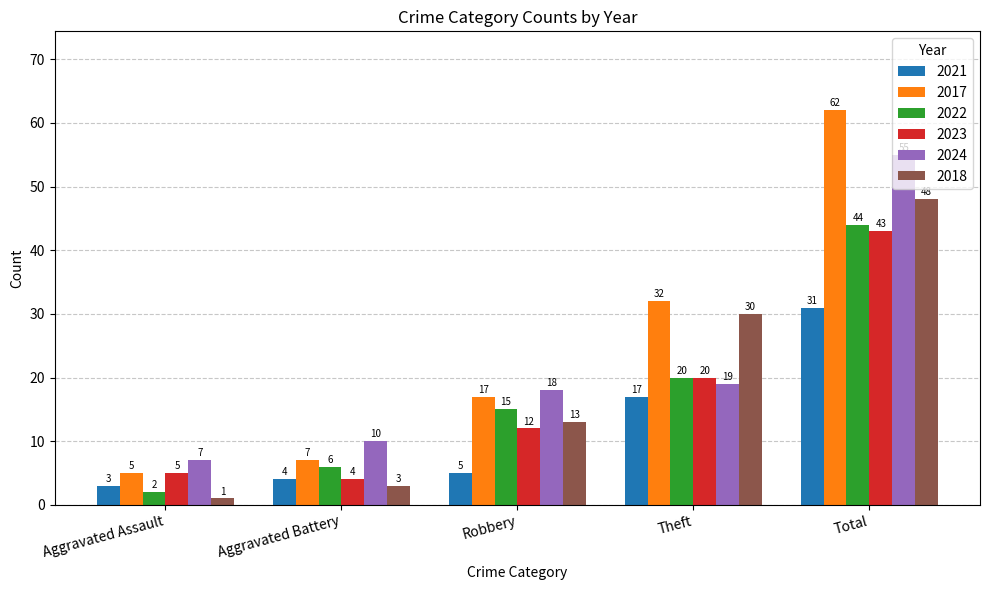

What is the difference between the highest and lowest values at Total?

31